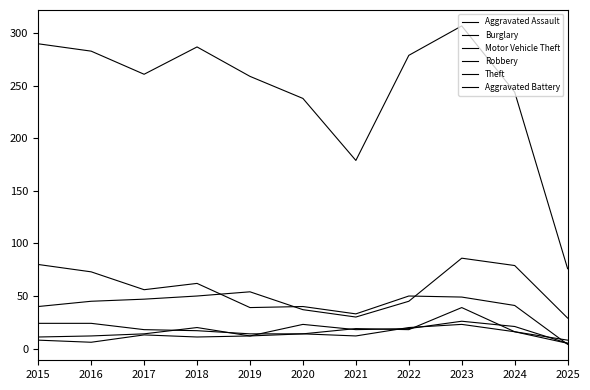

Which series has the largest total across all categories?

Theft